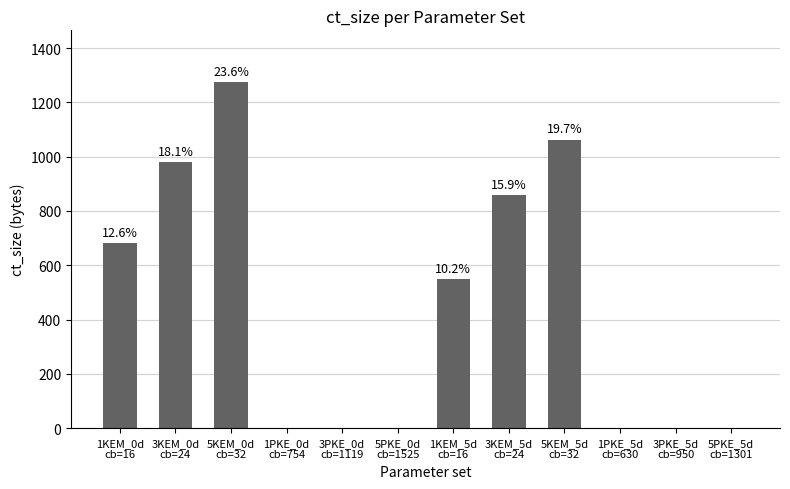

Are the bars horizontal?

No